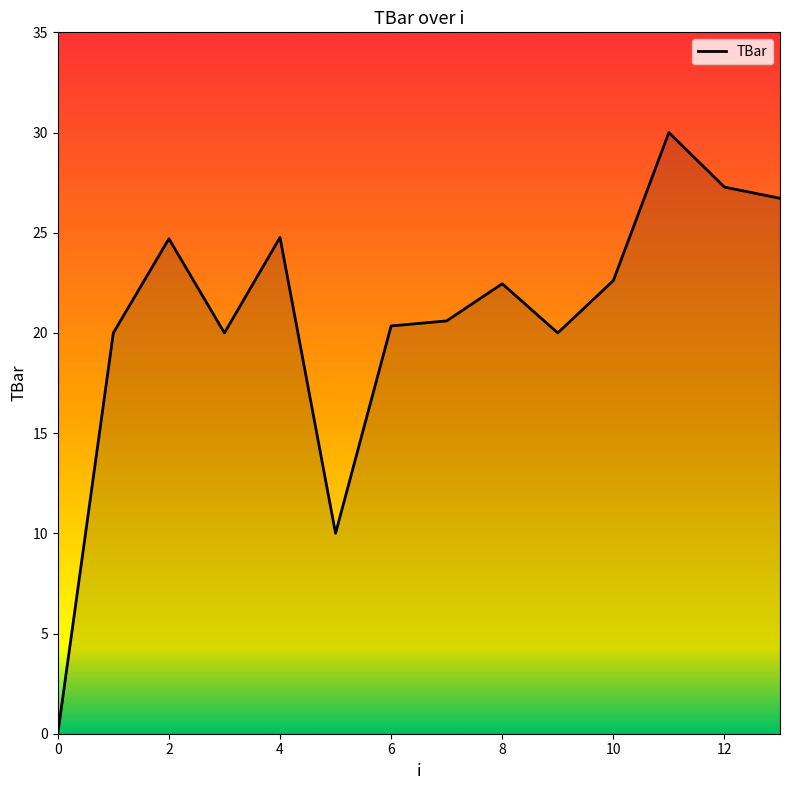

Does the chart have visible grid lines?

No